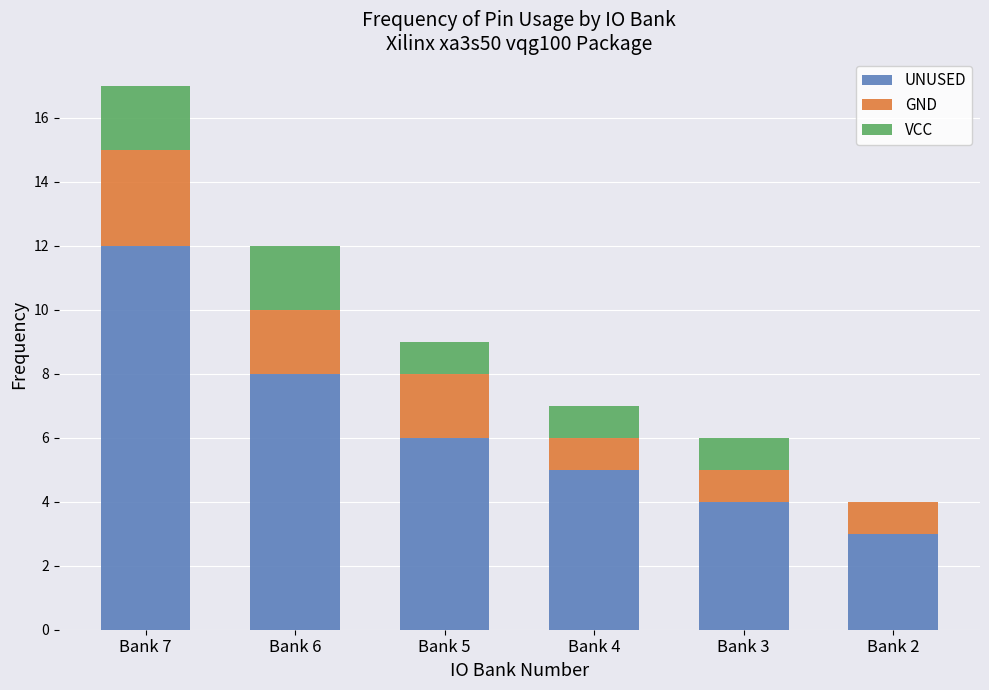

The UNUSED series shows 8 at Bank 6. True or false?

True